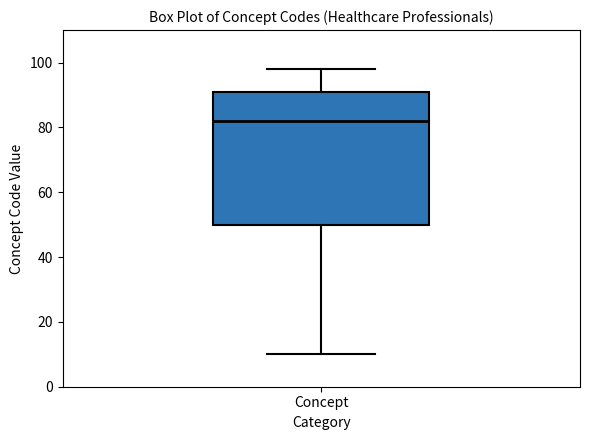

Where does the lower whisker of the box for Concept end on the y-axis? The values are not printed on the chart, so give them approximately, as read against the axis.

10